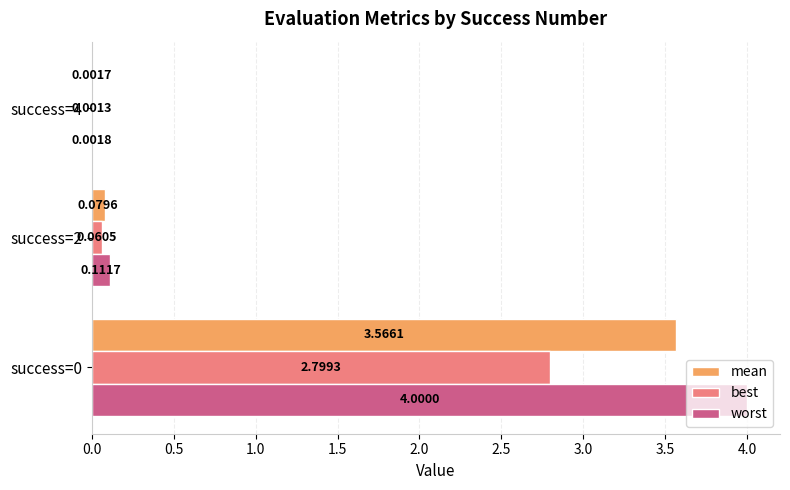

What is the highest value of the best series?

2.8